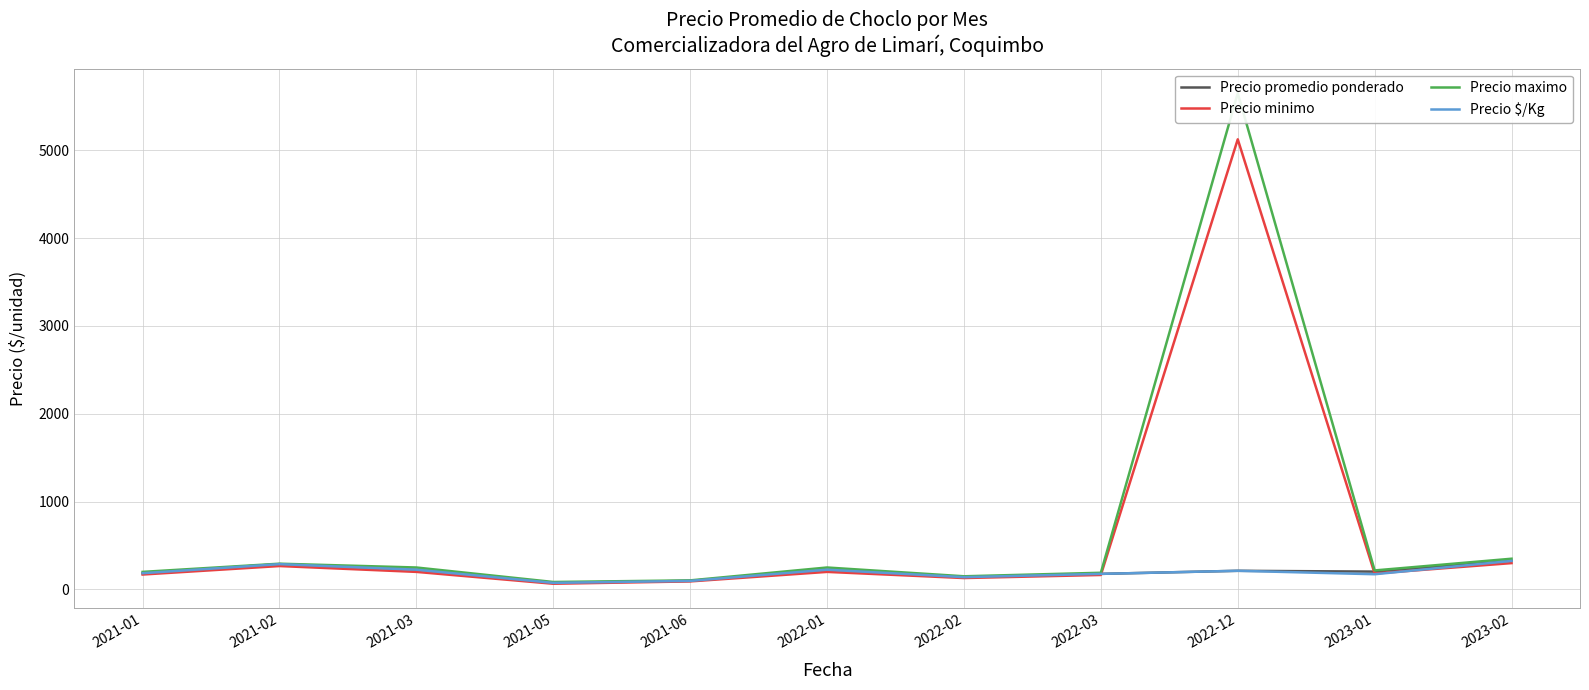

How many interior local valleys does the Precio minimo series have?

3